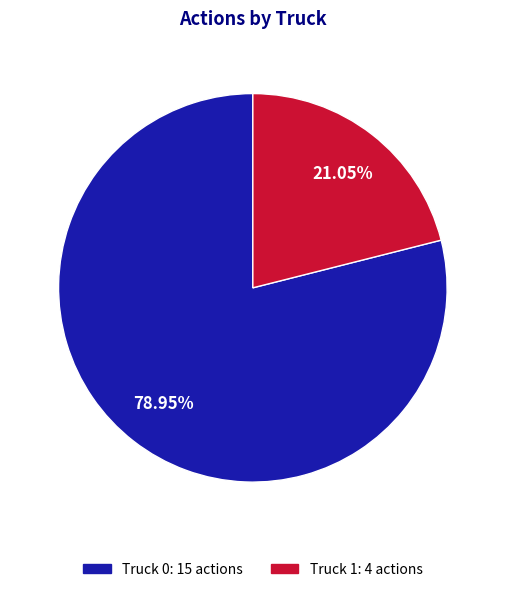

To the nearest percent, what is the average slice percentage?

50%